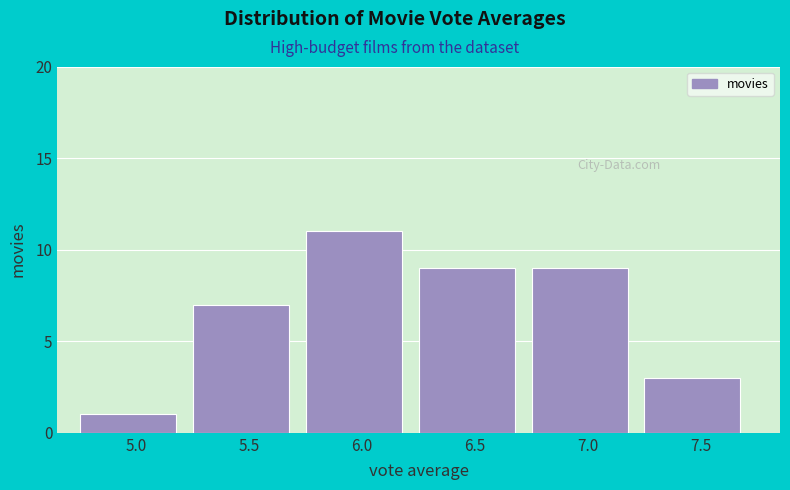

Reading left to right, list all the values displayed in this chart.

5.0=1	5.5=7	6.0=11	6.5=9	7.0=9	7.5=3